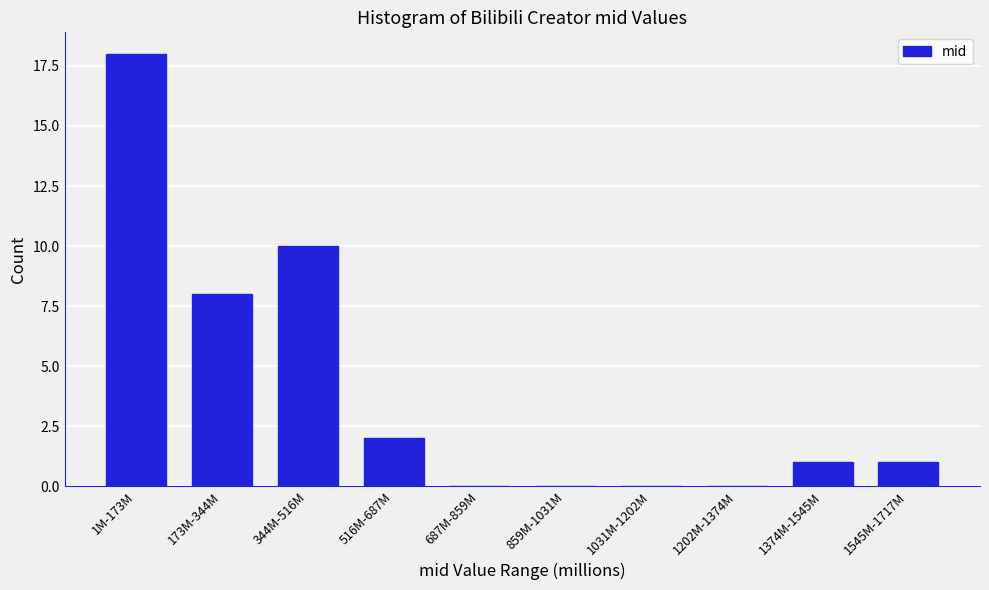

Reading left to right, extract all data points from this chart.

1M-173M=18	173M-344M=8	344M-516M=10	516M-687M=2	687M-859M=0	859M-1031M=0	1031M-1202M=0	1202M-1374M=0	1374M-1545M=1	1545M-1717M=1